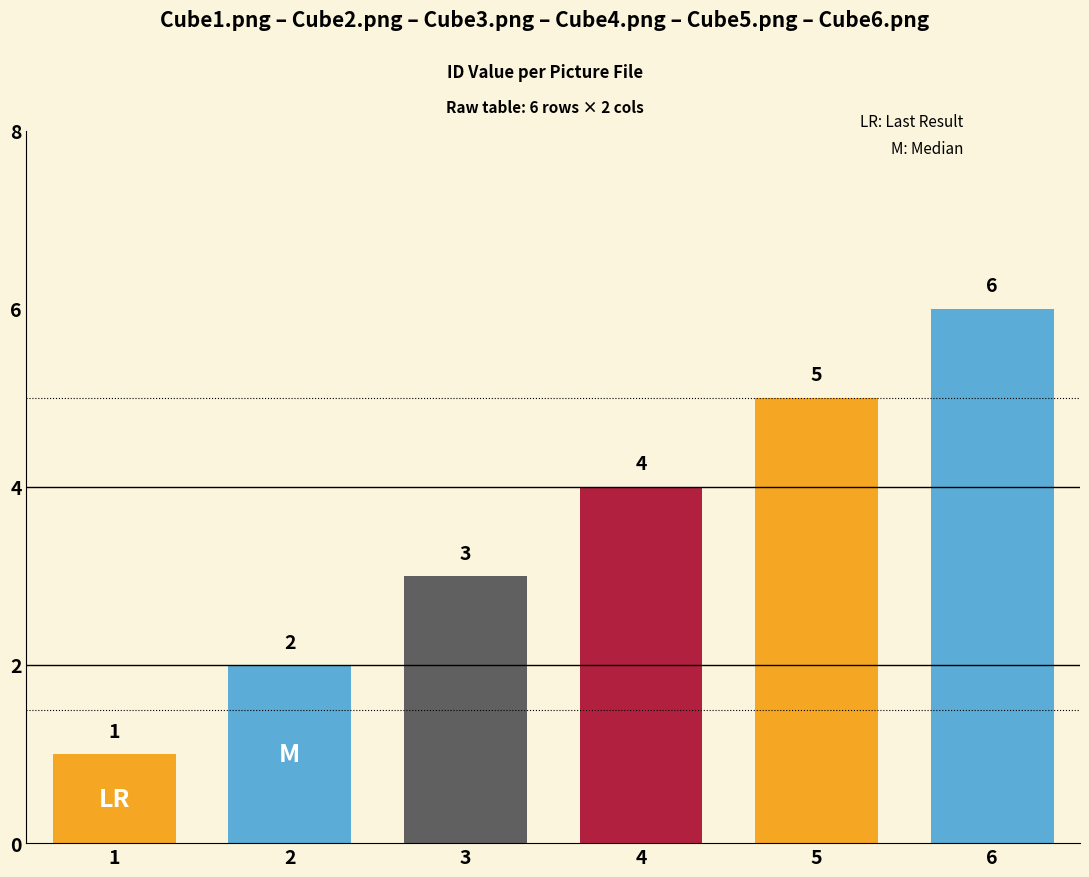

At which label is the value closest to 3?

3